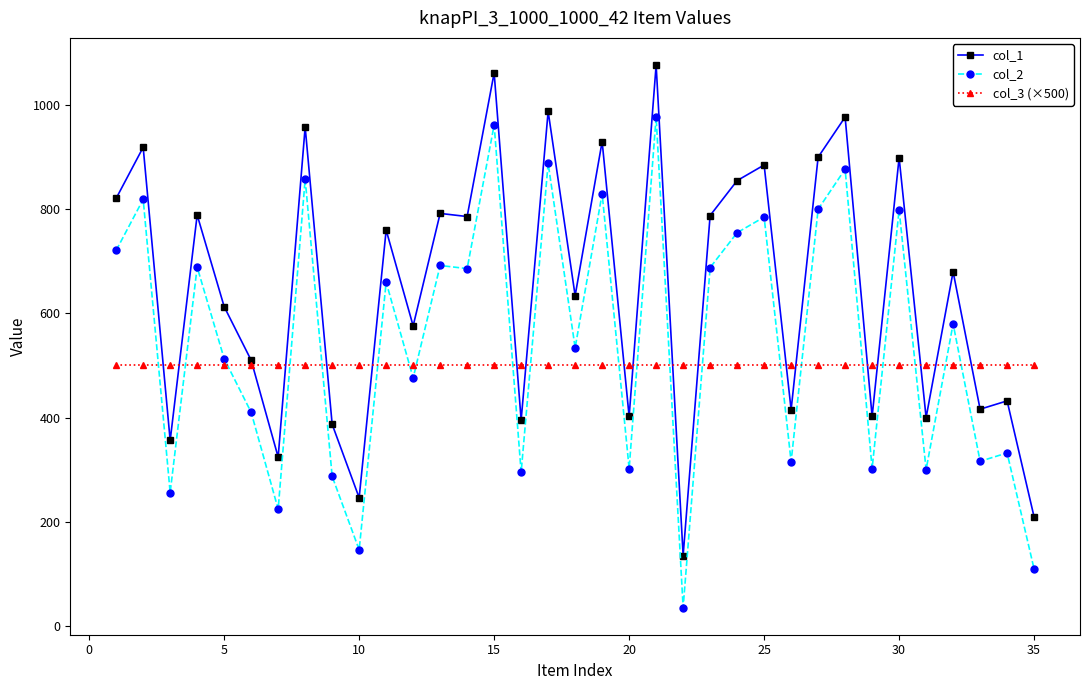

True or false: col_3 (×500) and col_1 cross at least once.

True